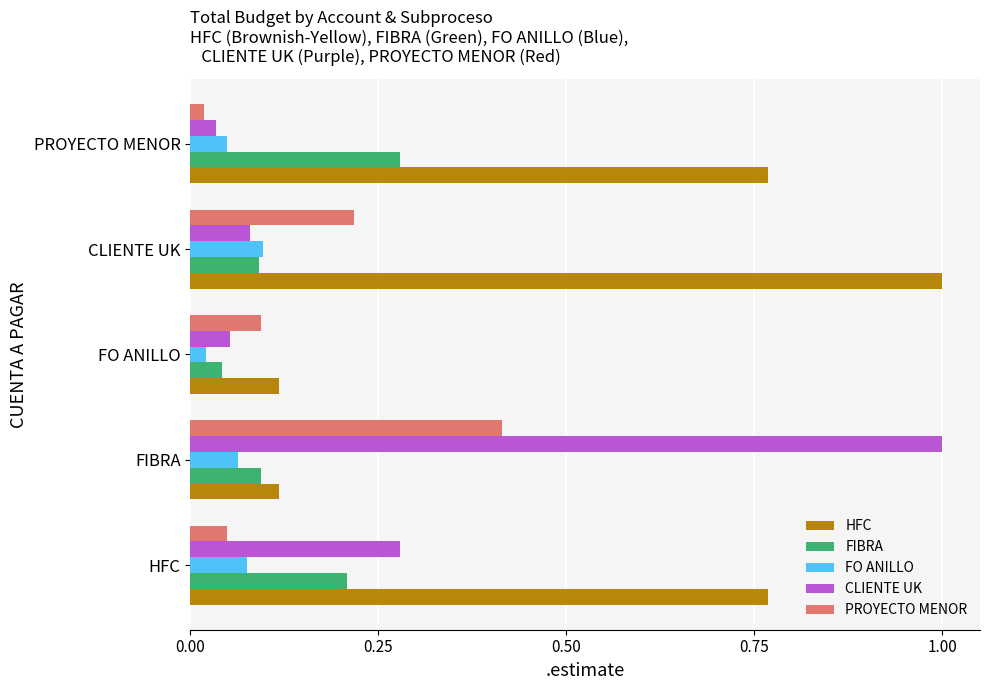

True or false: PROYECTO MENOR has a value of 0.0 at FO ANILLO.

False